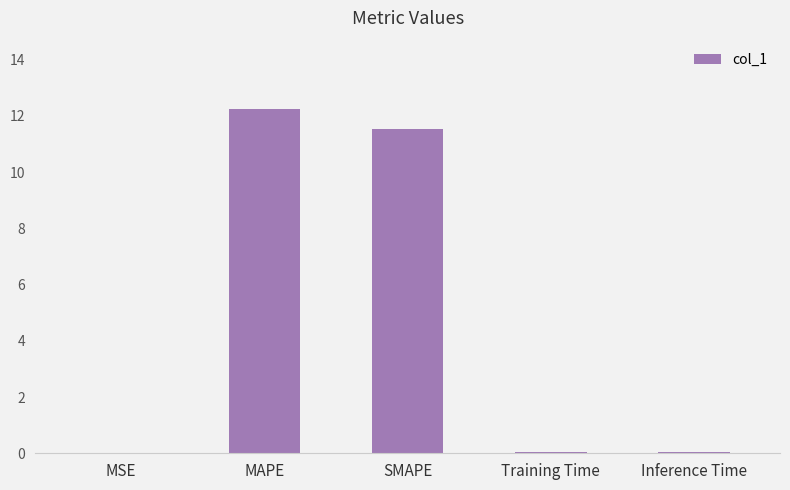

Are the bars grouped side by side (vs. stacked)?

No